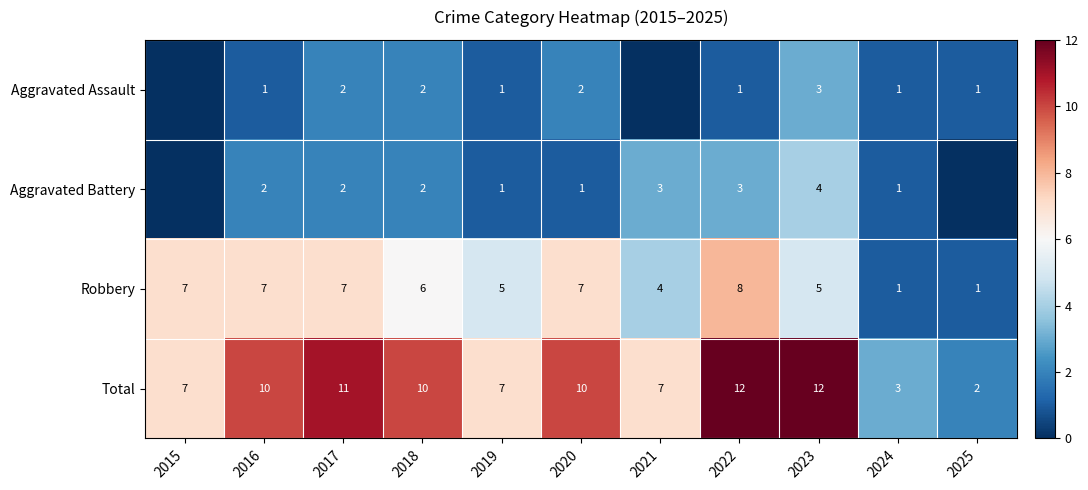

The value of Robbery at 2021 is 4. True or false?

True